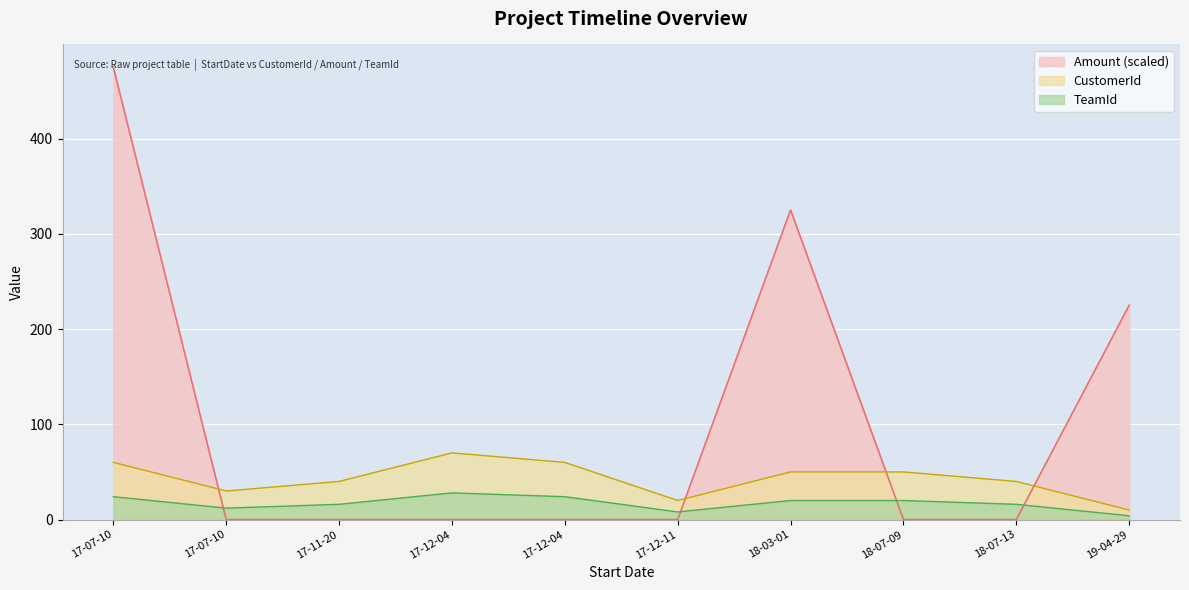

What is the difference between the maximum and minimum values in the CustomerId series?

60